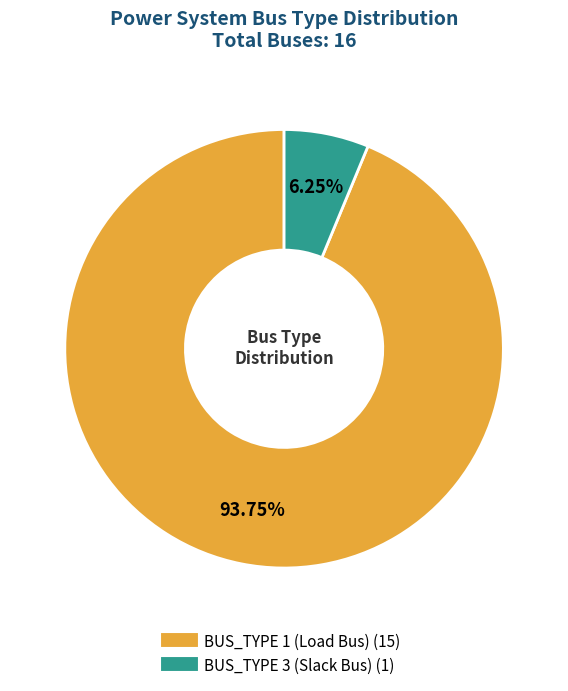

Is there a majority slice in this chart?

Yes